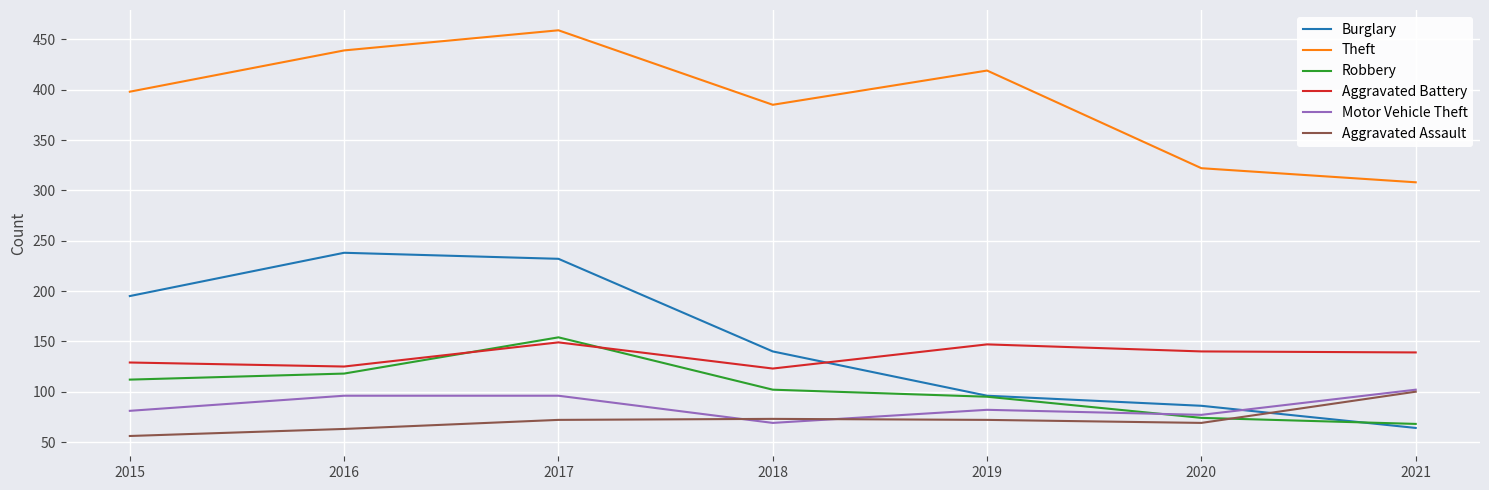

Which label corresponds to the smallest value in the chart?

2015